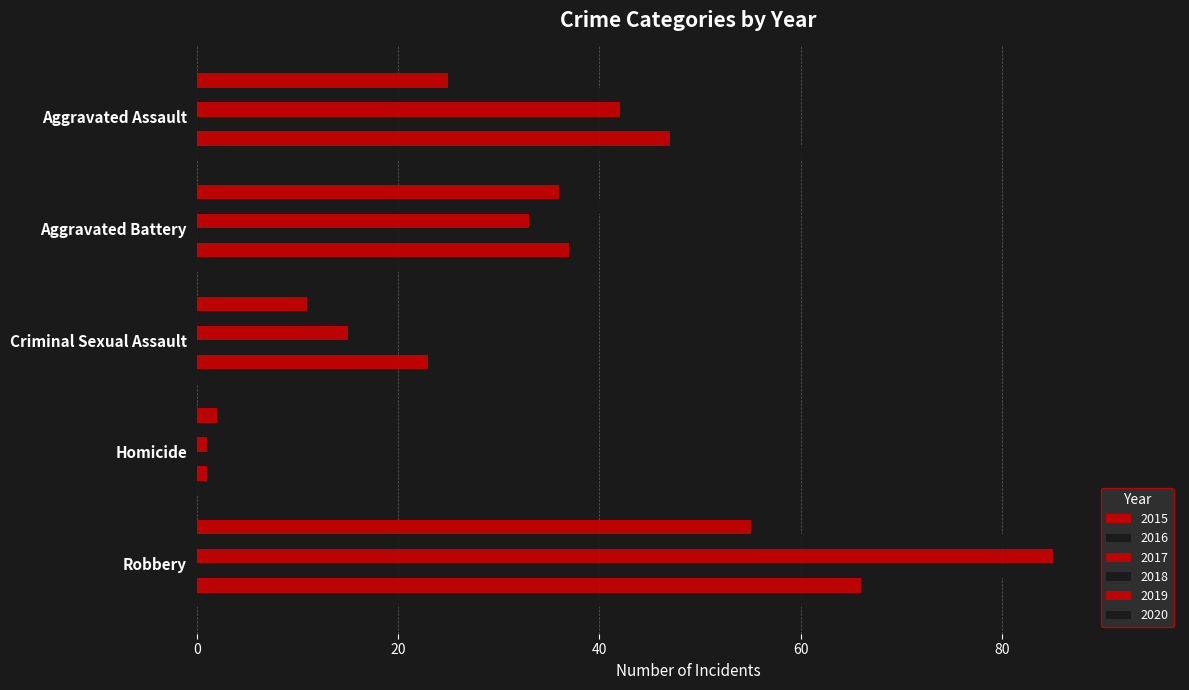

How many data points does each series have?

5